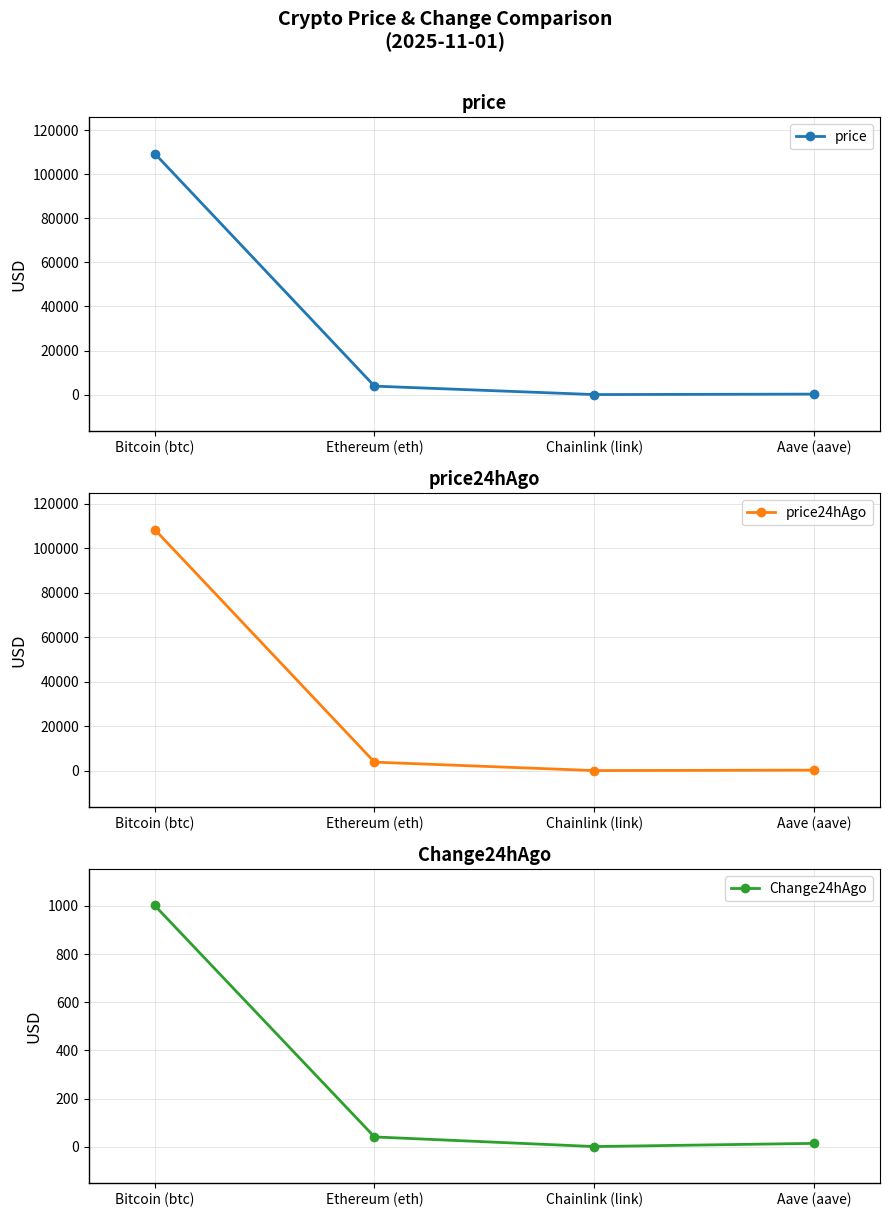

What position from the right is Aave (aave)?

1